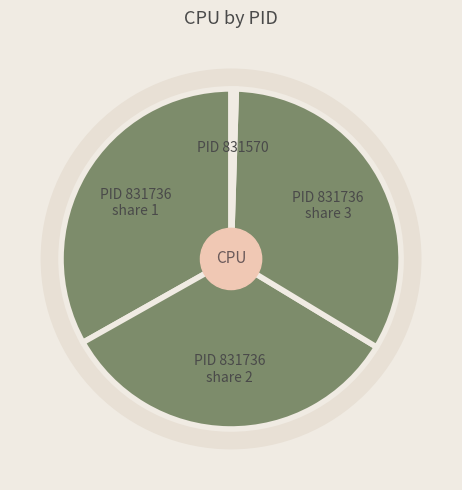

Which category has the biggest portion of the pie?

831736